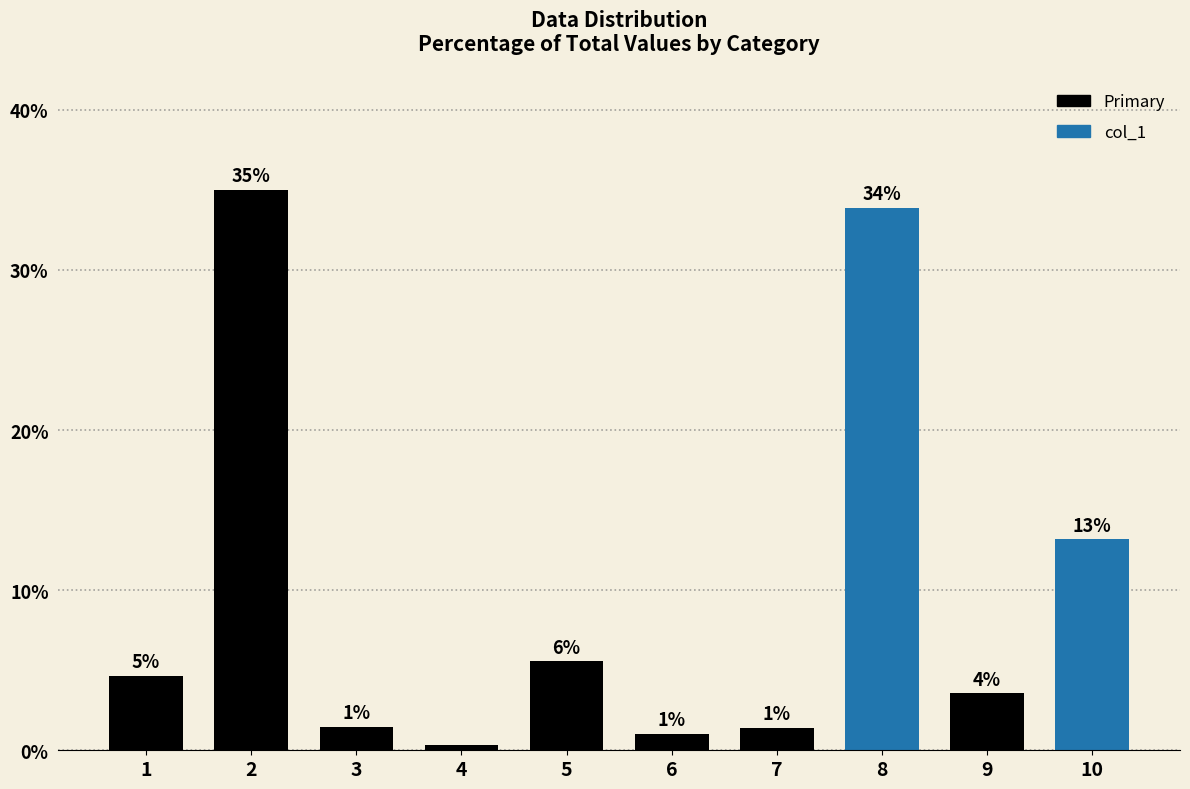

The value at 8 is 44.1. True or false?

False